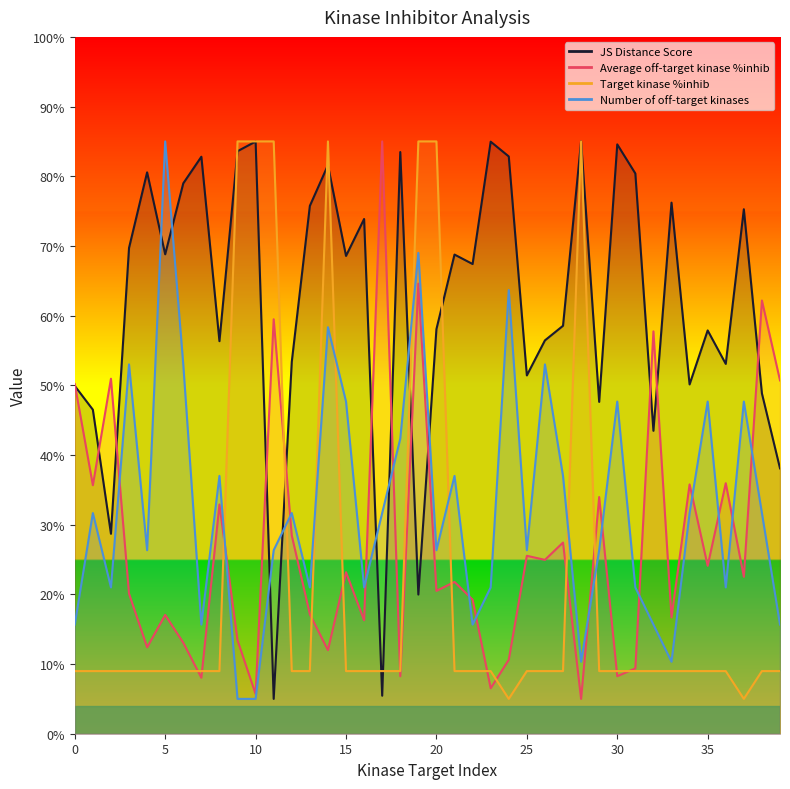

What is the value of the Number of off-target kinases point at the 9th from the left?

37.0